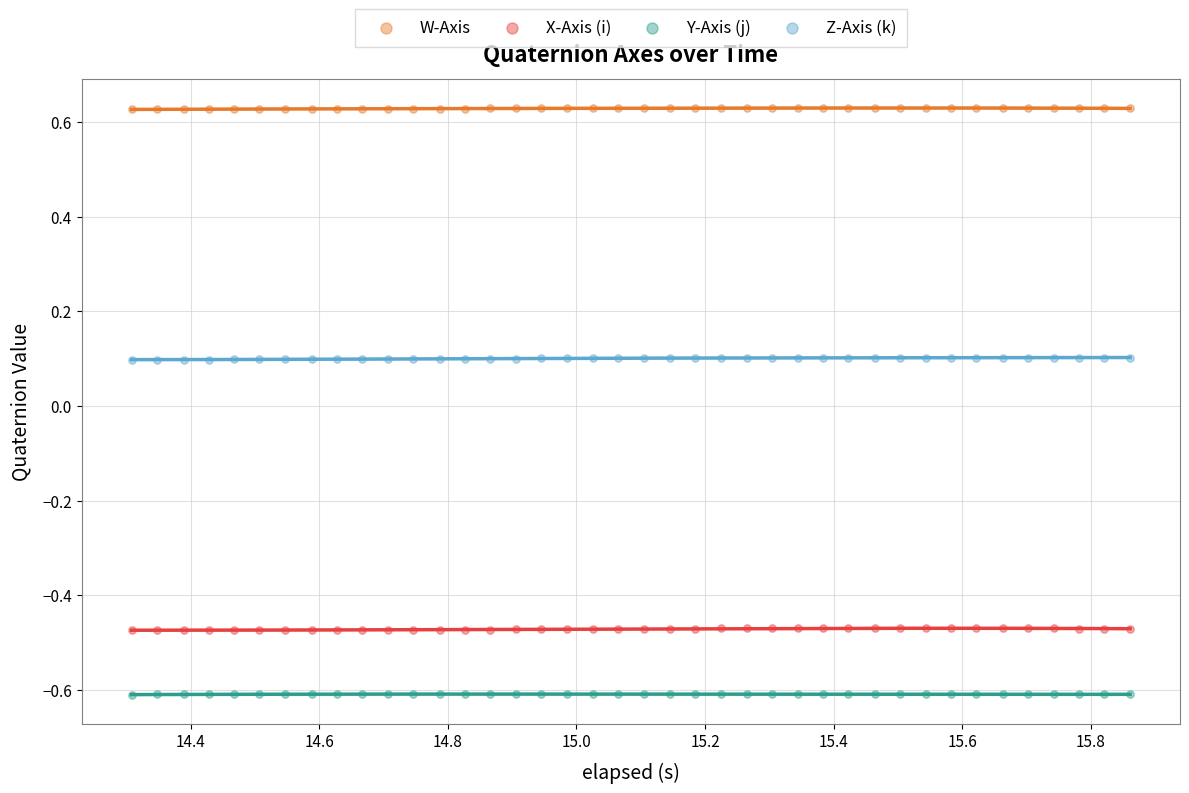

Across all data points, what is the range of X values (max minus min)?

1.6